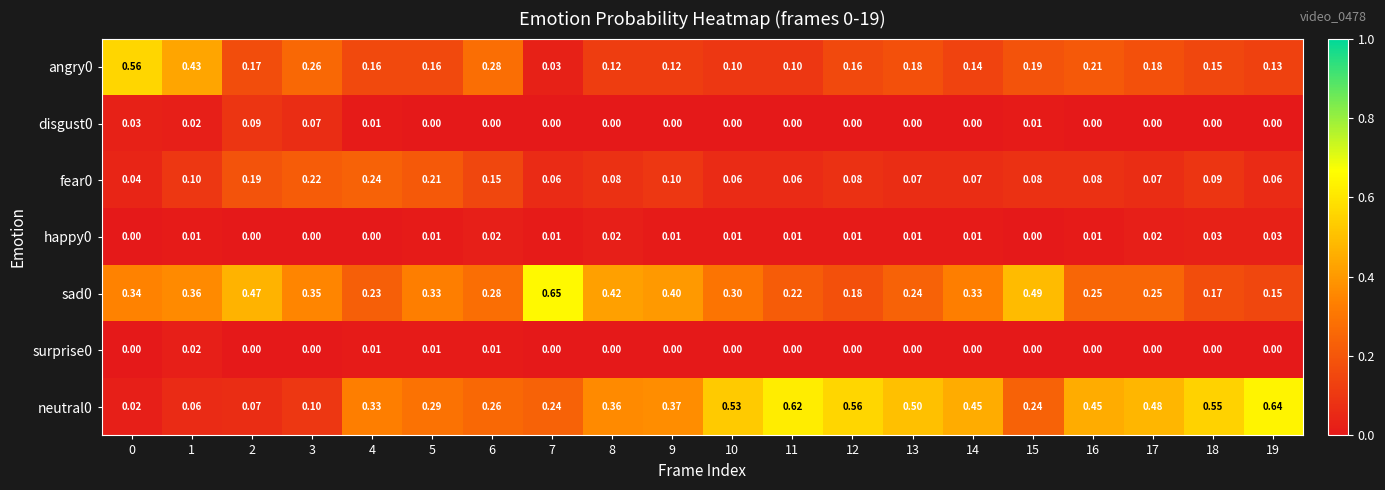

Is the value of neutral0 at 7 greater than the value of fear0 at 13?

Yes